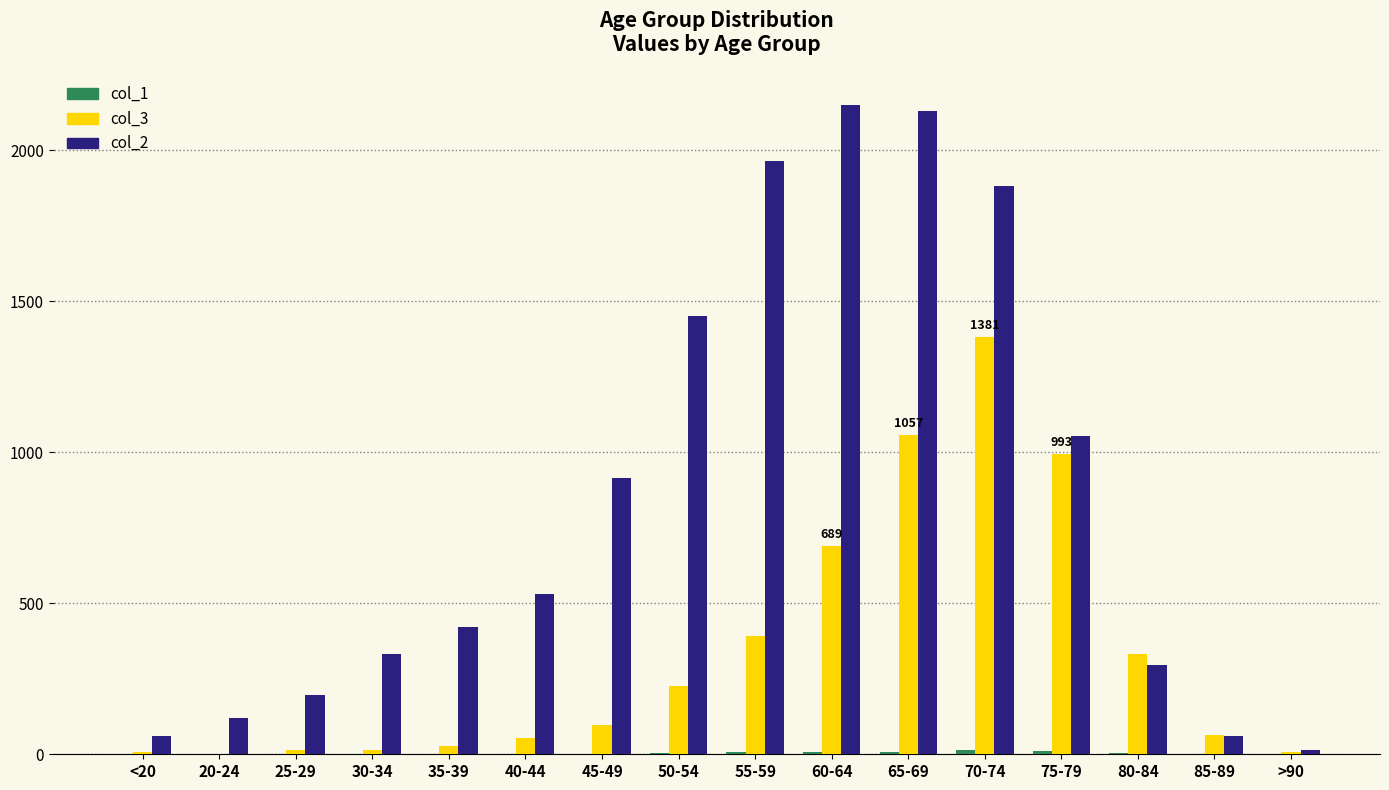

The value of col_2 at 35-39 is 420. True or false?

True